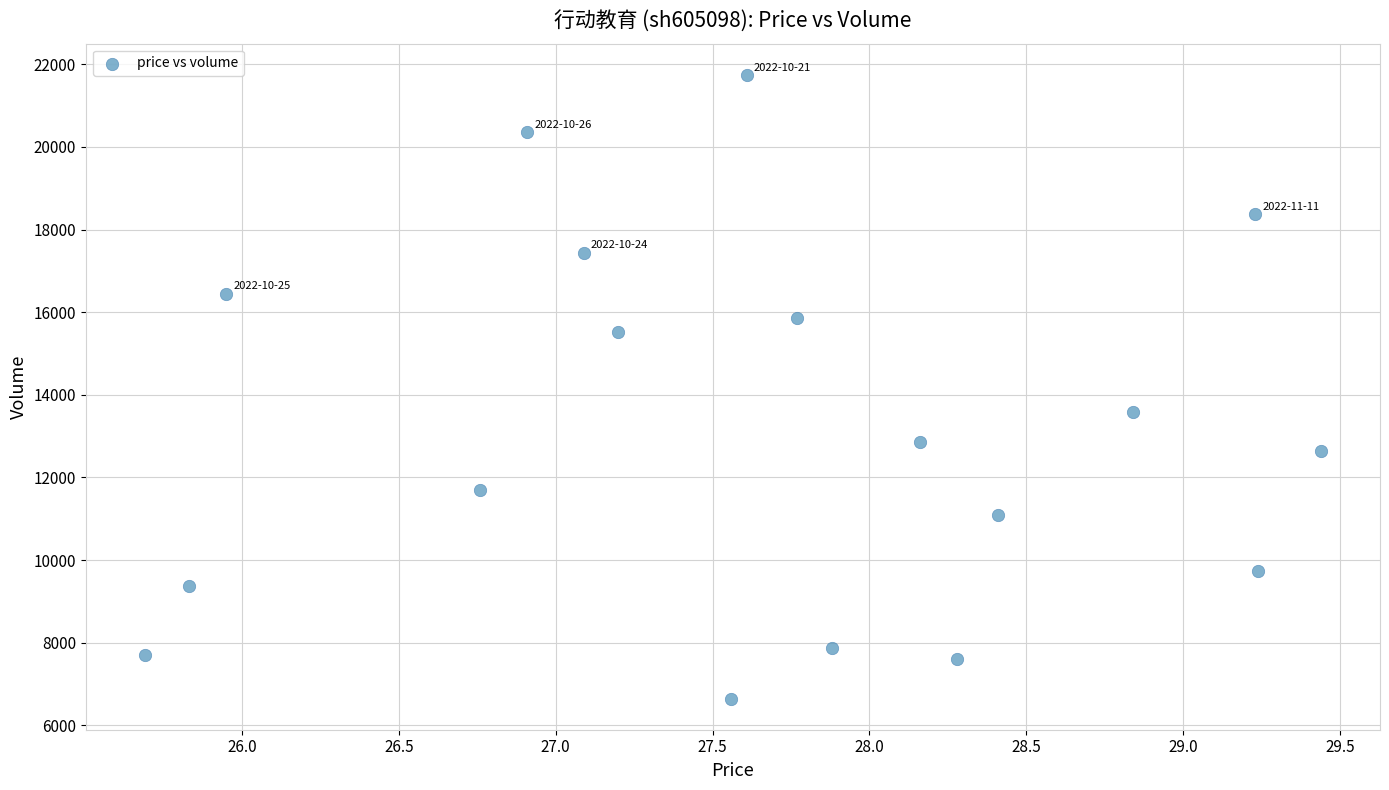

What Y value in the scatter plot is closest to 14196?

13583